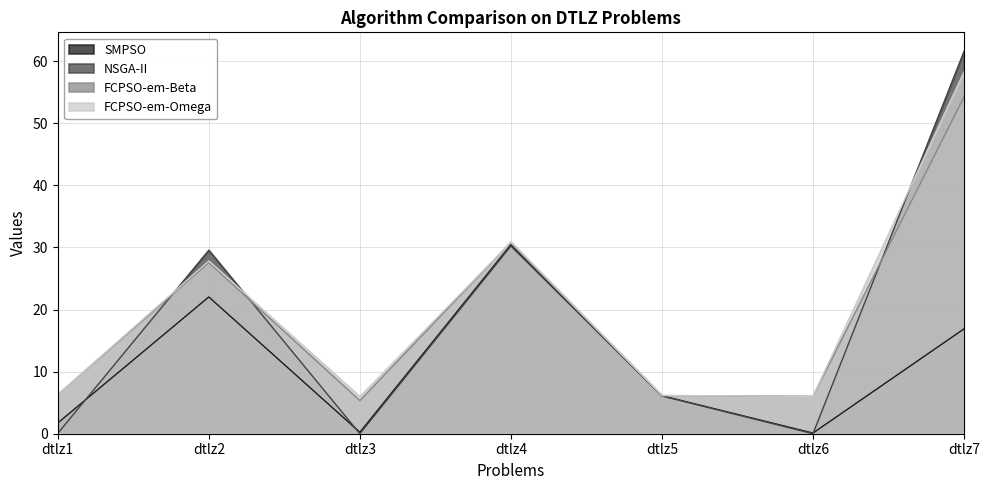

What is the sum of the SMPSO values at dtlz2 and dtlz7?

38.9